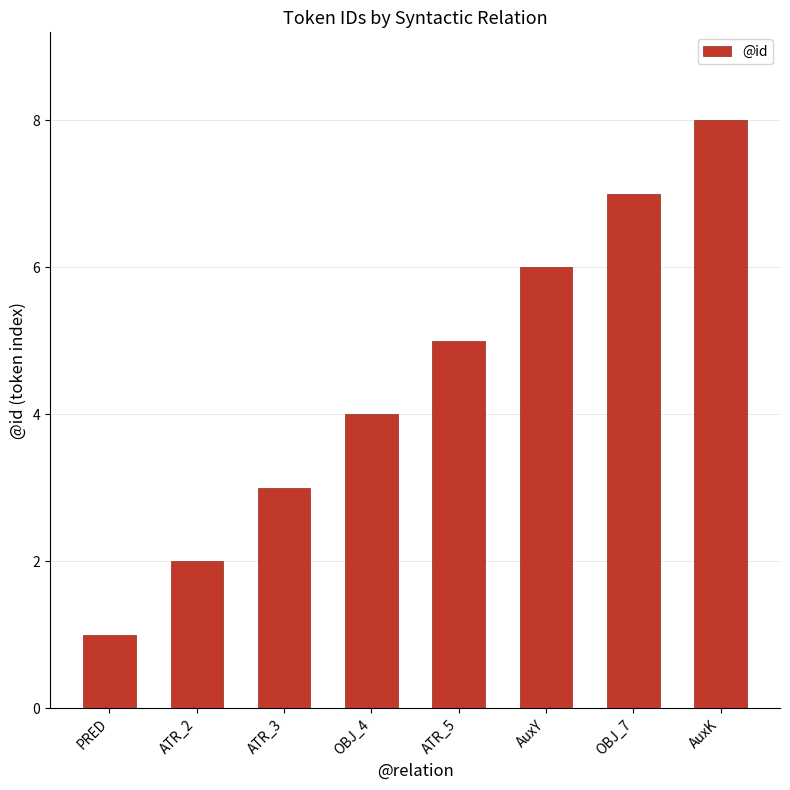

What is the label of the 8th bar from the left?

AuxK